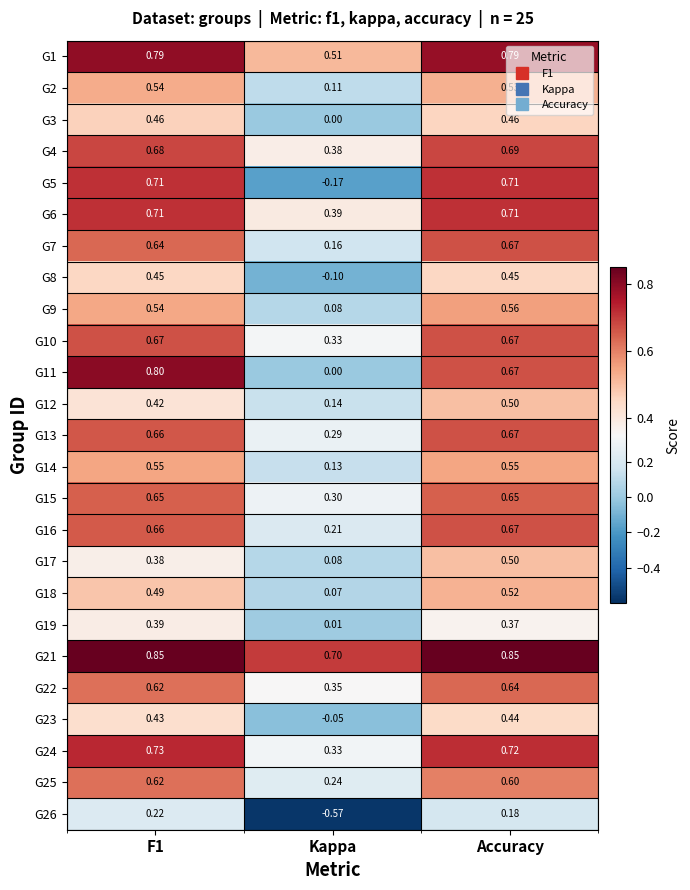

Which category has the lowest value in the G26 series?

Kappa